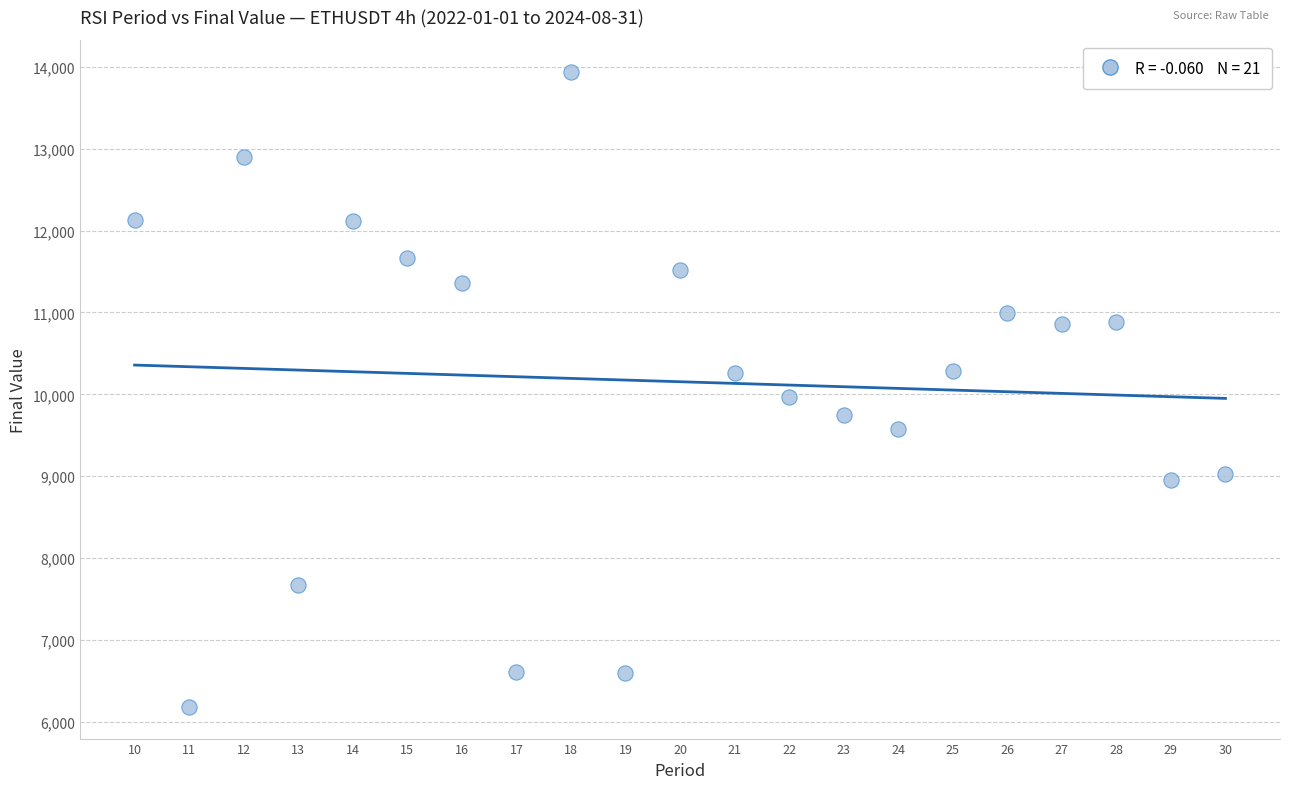

What Y value in the scatter plot is closest to 10062?

9965.6